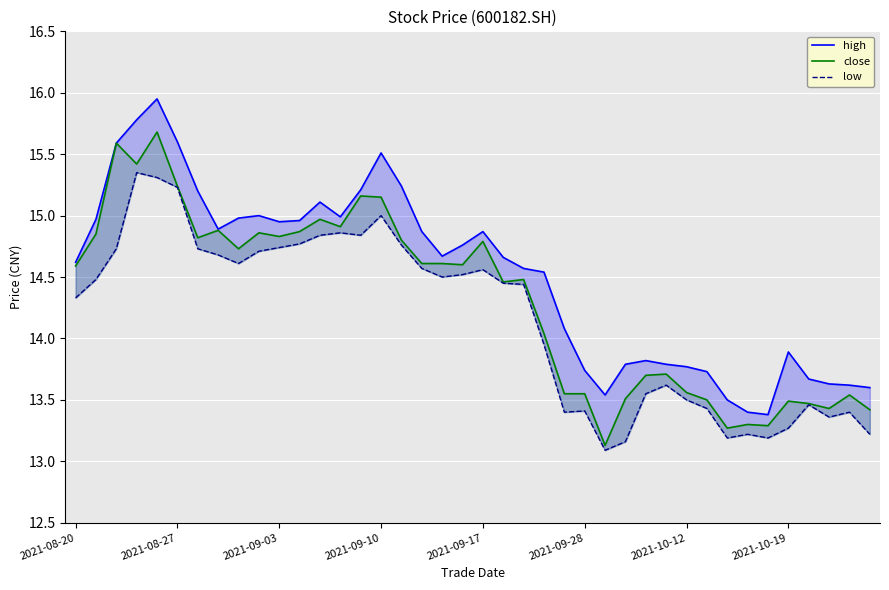

True or false: low and high cross at least once.

False